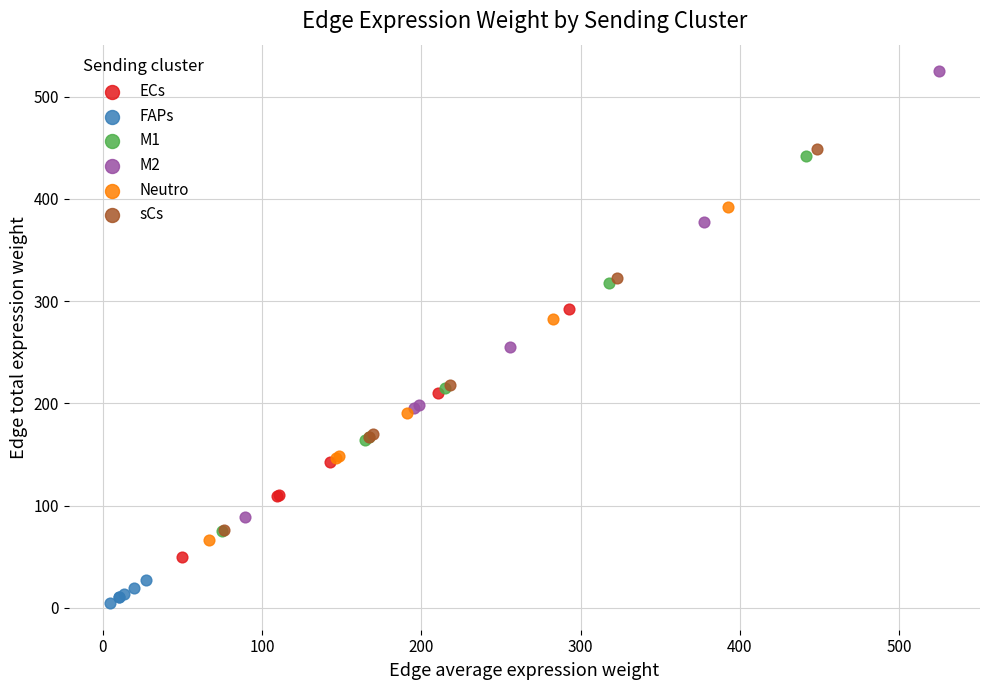

Which series reaches the maximum Y coordinate?

M2